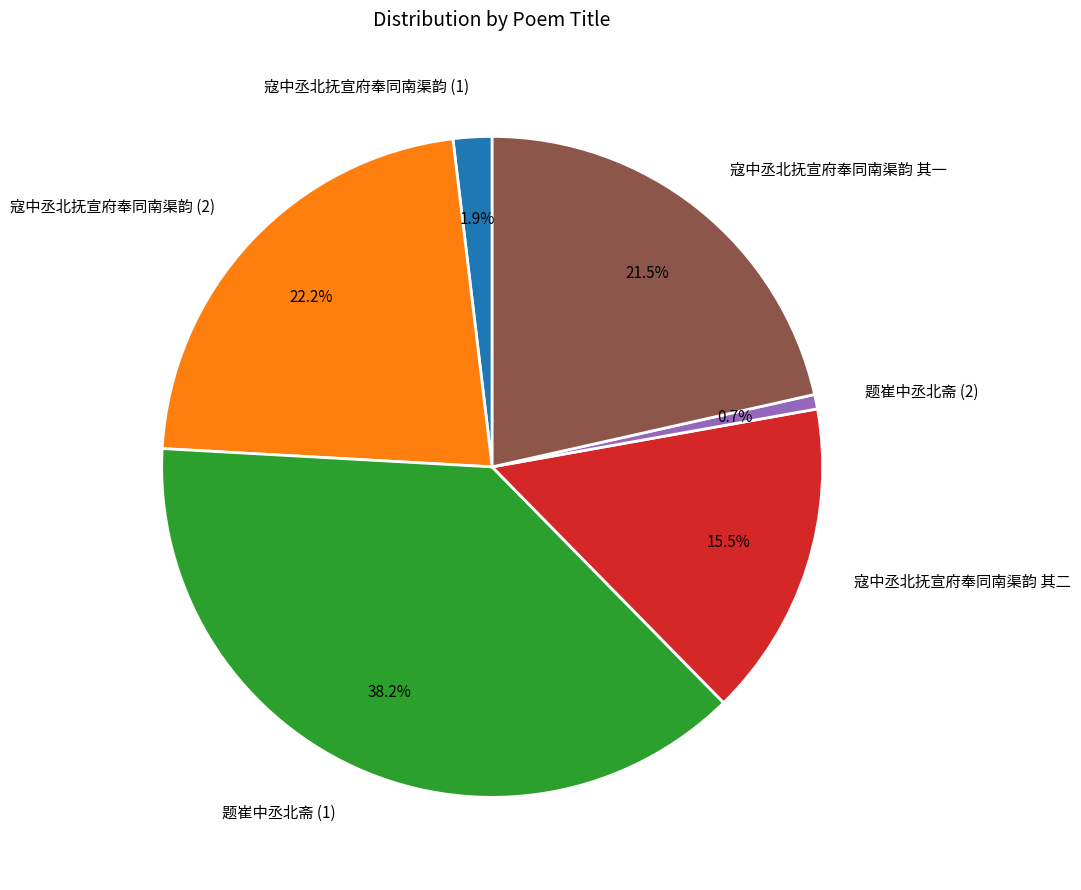

Does 寇中丞北抚宣府奉同南渠韵 其一 account for over 50% of the chart?

No